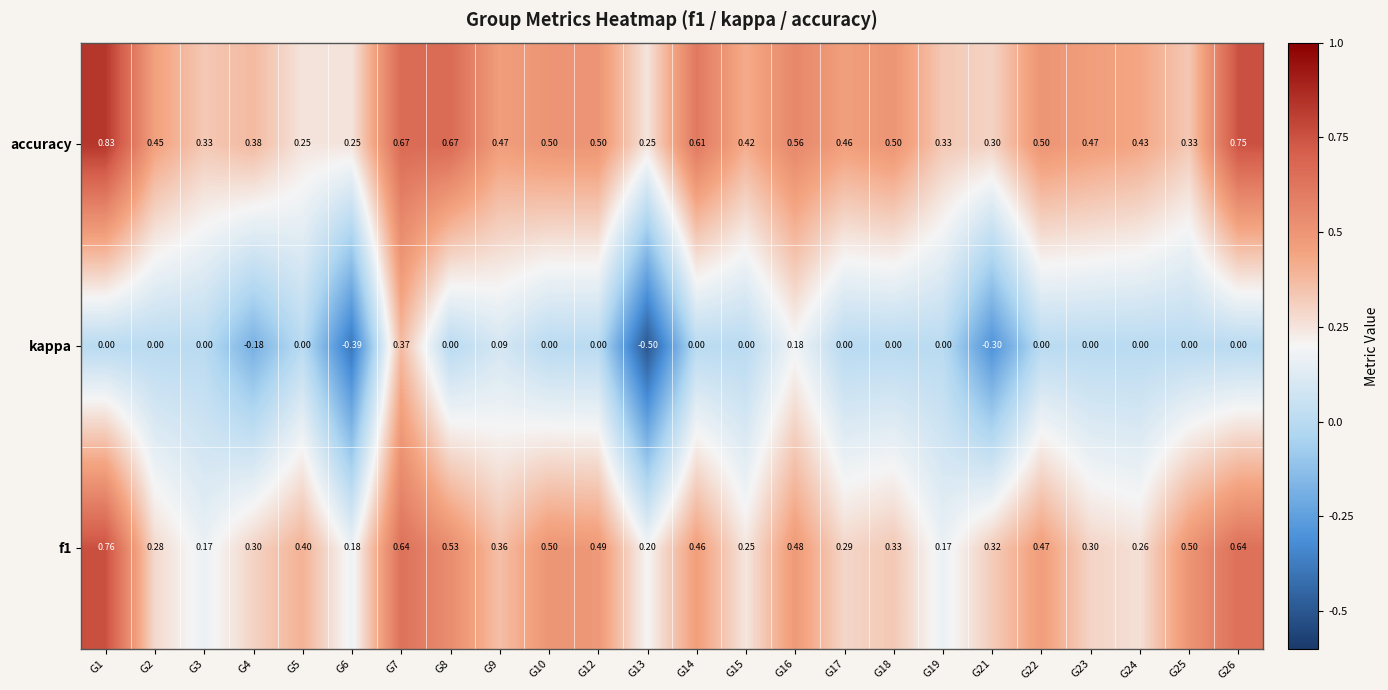

Which series has the largest range (max minus min)?

kappa